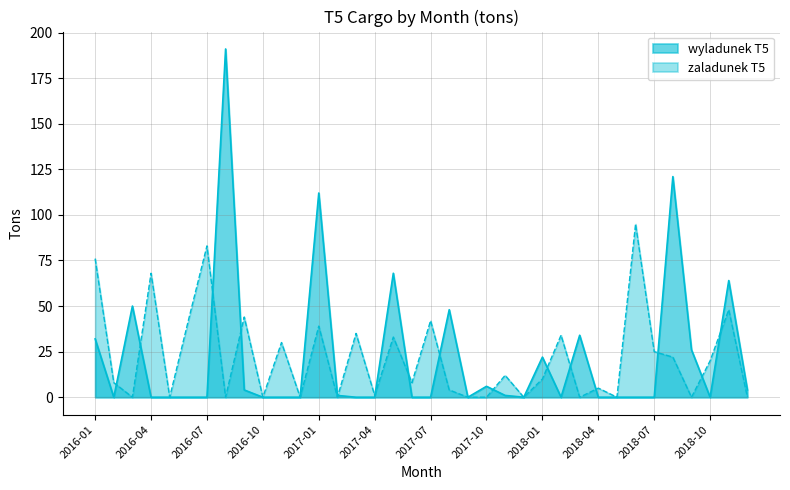

The wyladunek T5 series shows -75 at 2016-06. True or false?

False